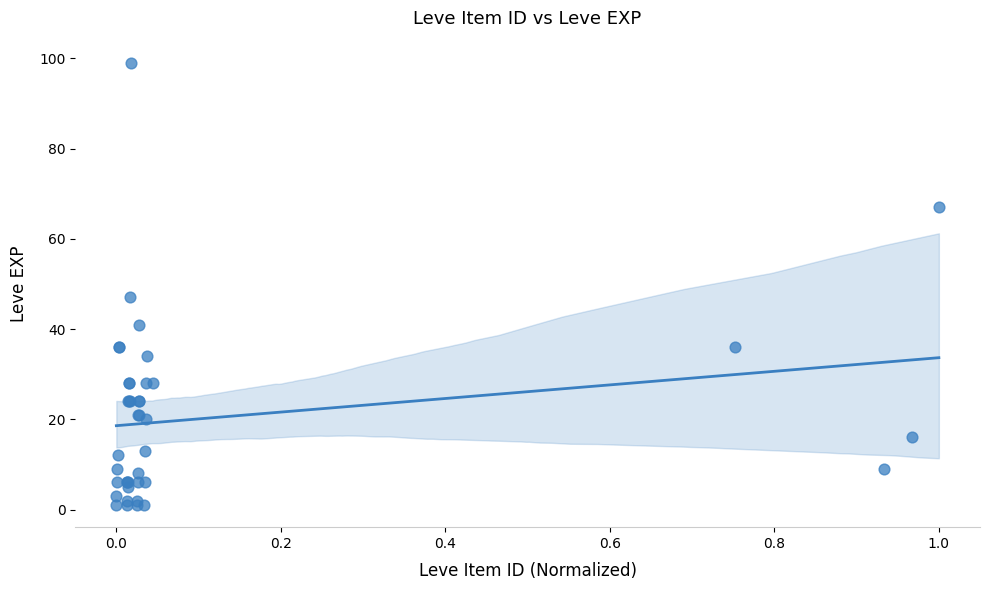

What Y value in the scatter plot is closest to 50?

47